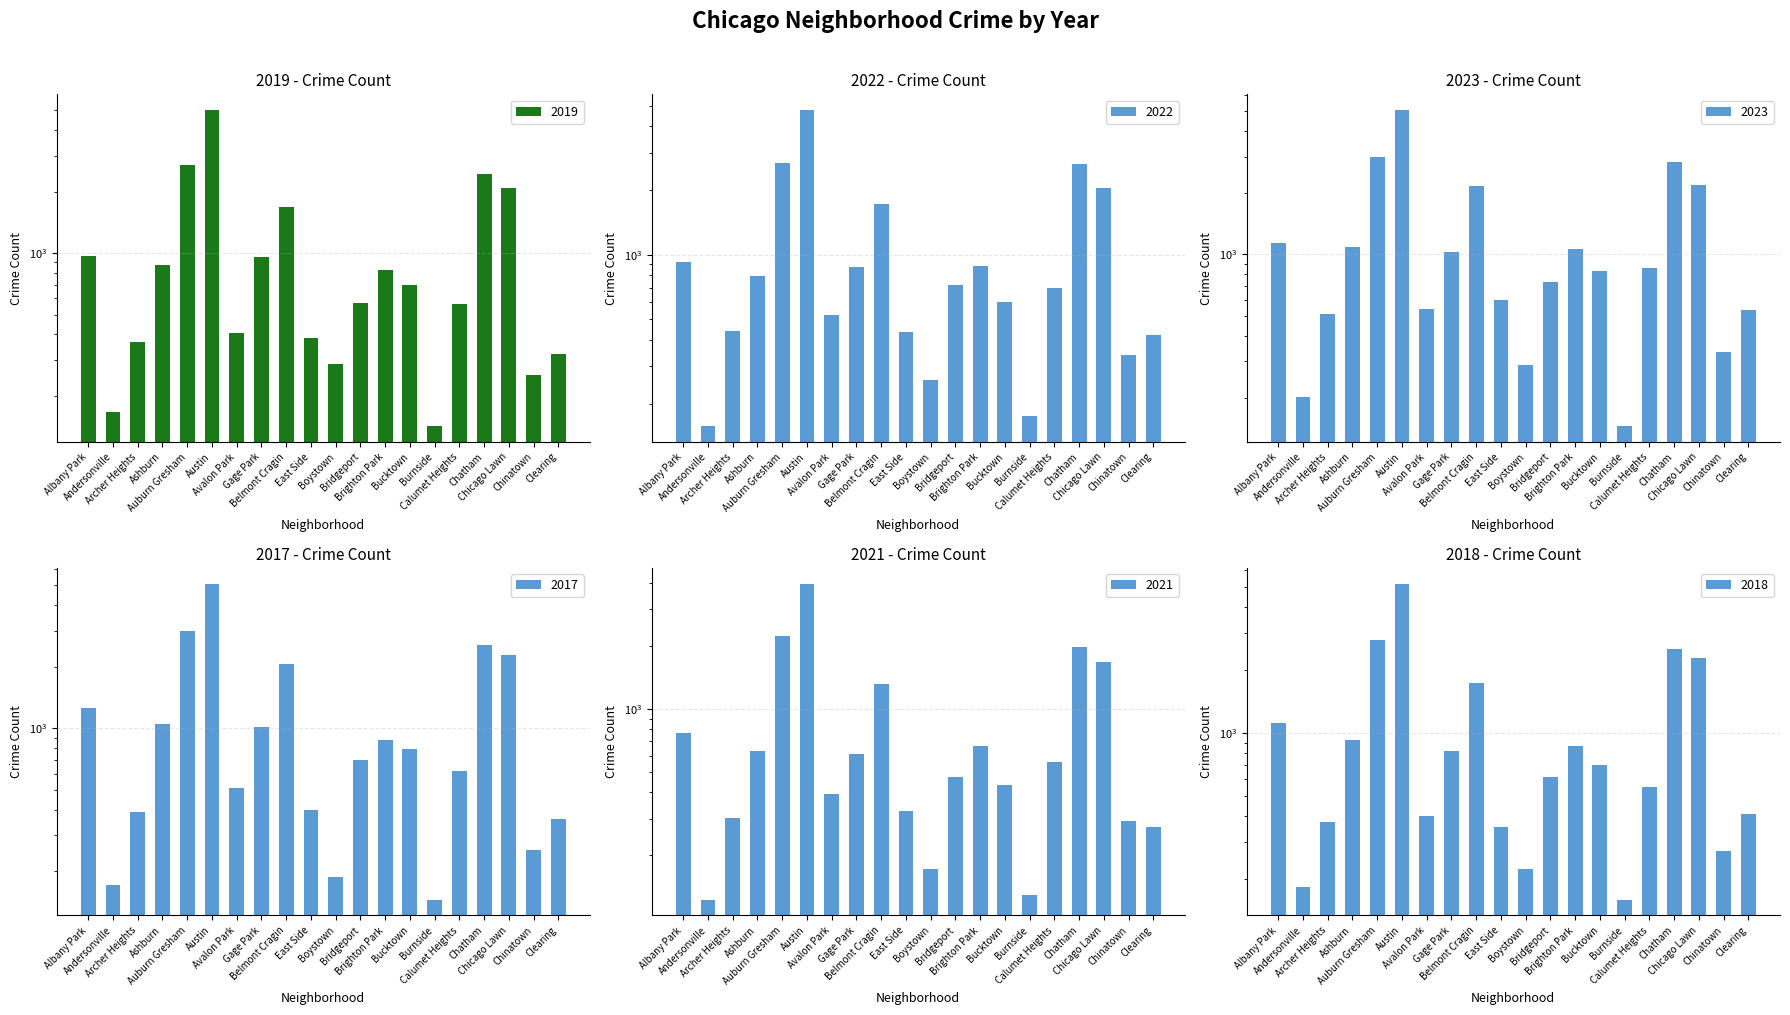

What are all the series names shown in the legend?

2019, 2022, 2023, 2017, 2021, 2018